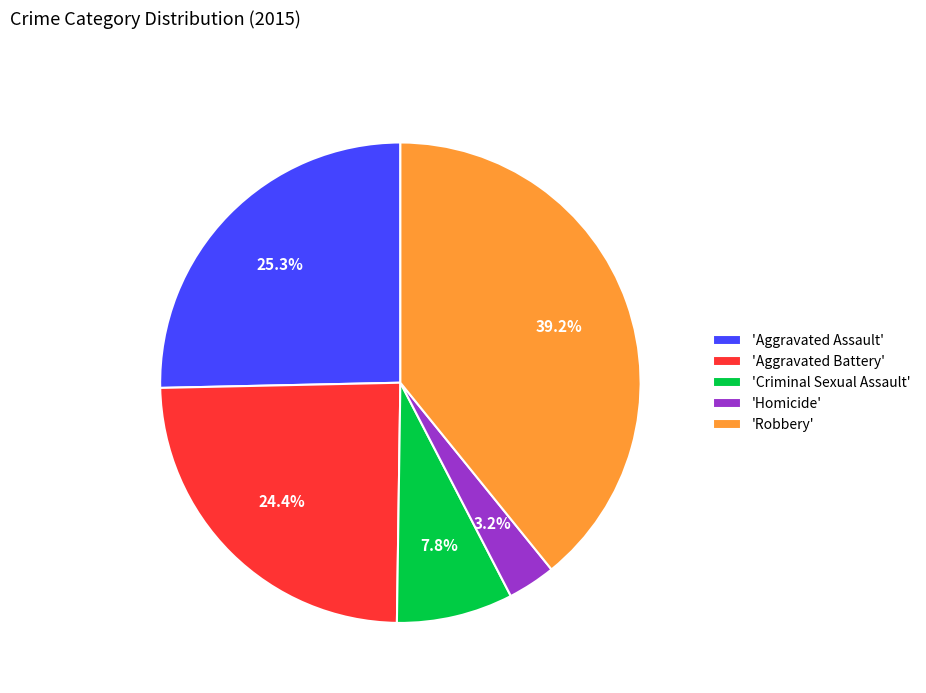

Rank the categories by value from highest to lowest.

'Robbery', 'Aggravated Assault', 'Aggravated Battery', 'Criminal Sexual Assault', 'Homicide'